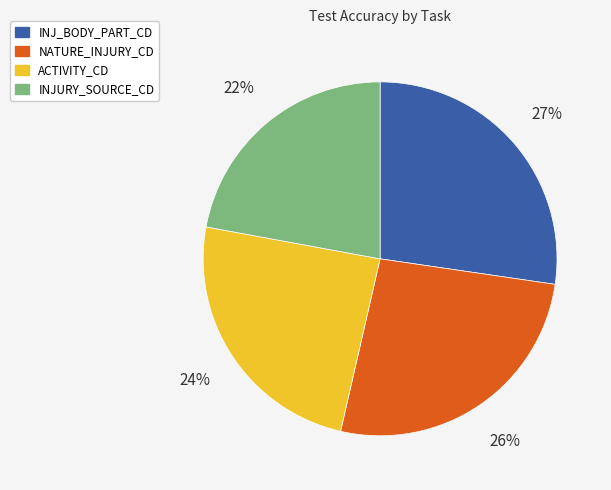

Do INJ_BODY_PART_CD and ACTIVITY_CD together represent more than half of the pie?

Yes